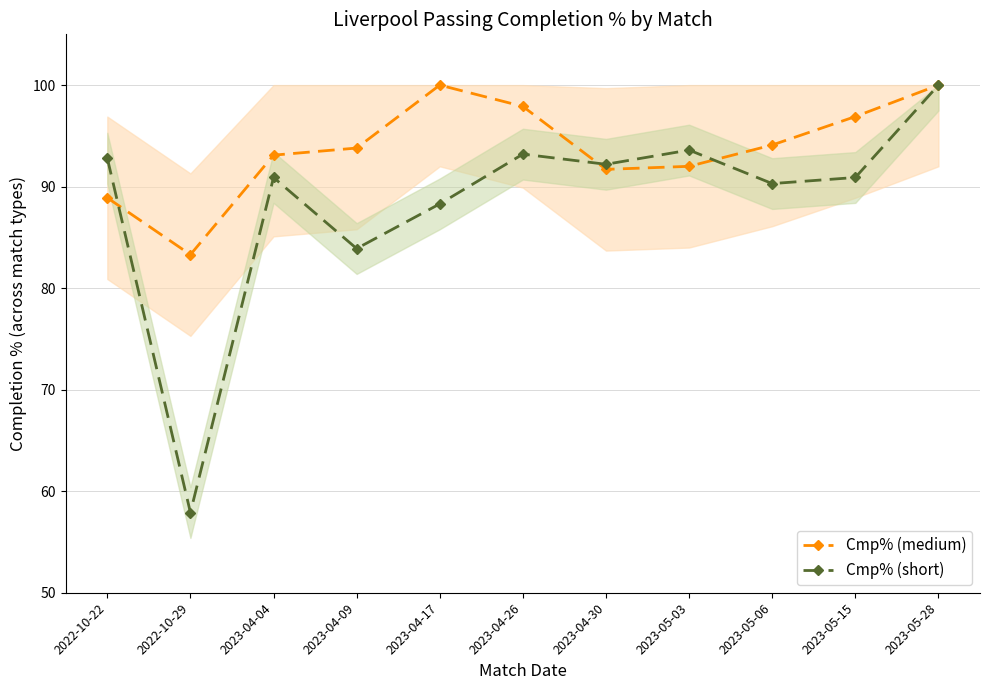

What is the label of the 11th point from the left?

2023-05-28